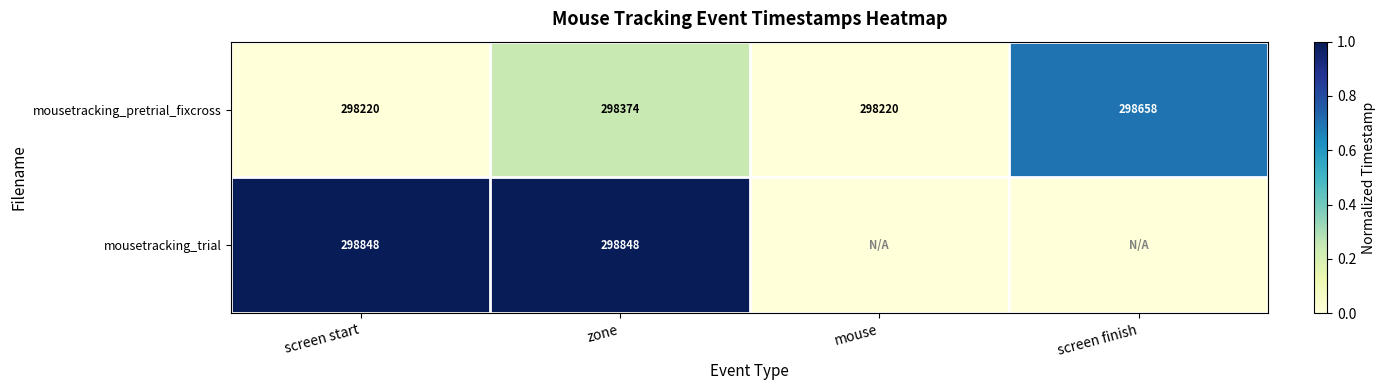

How many categories are shown in the chart?

4